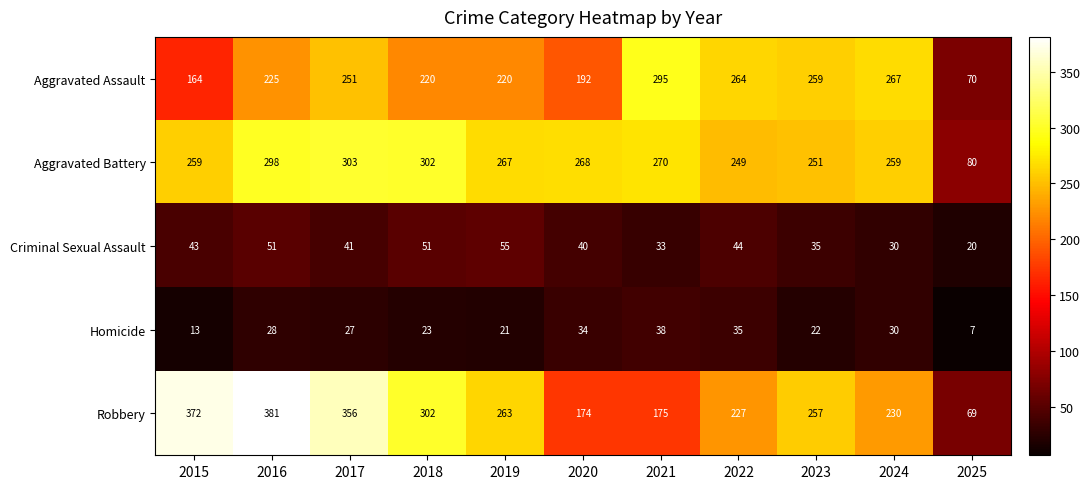

How many series are shown in this chart?

5